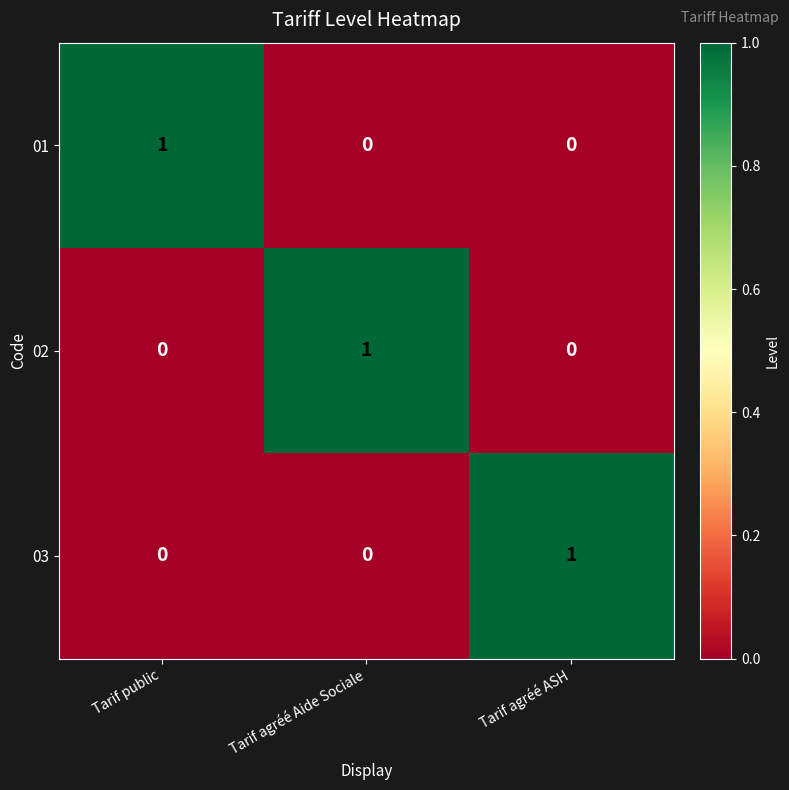

What is the difference between the highest and lowest values at Tarif agréé ASH?

1